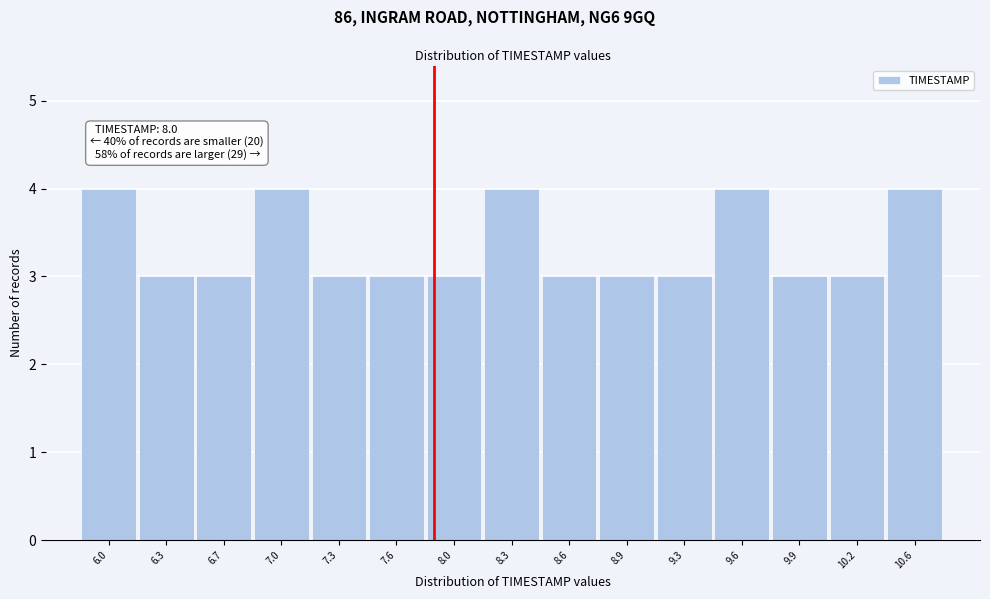

Reading left to right, extract all data points from this chart.

4	3	3	4	3	3	3	4	3	3	3	4	3	3	4